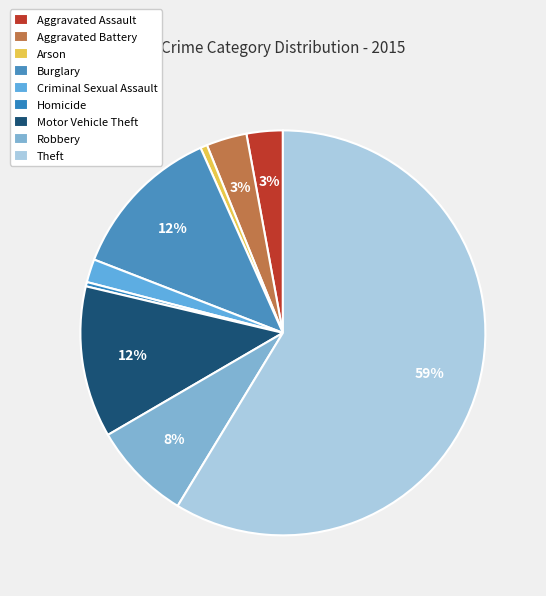

Count the number of slices in the pie.

9